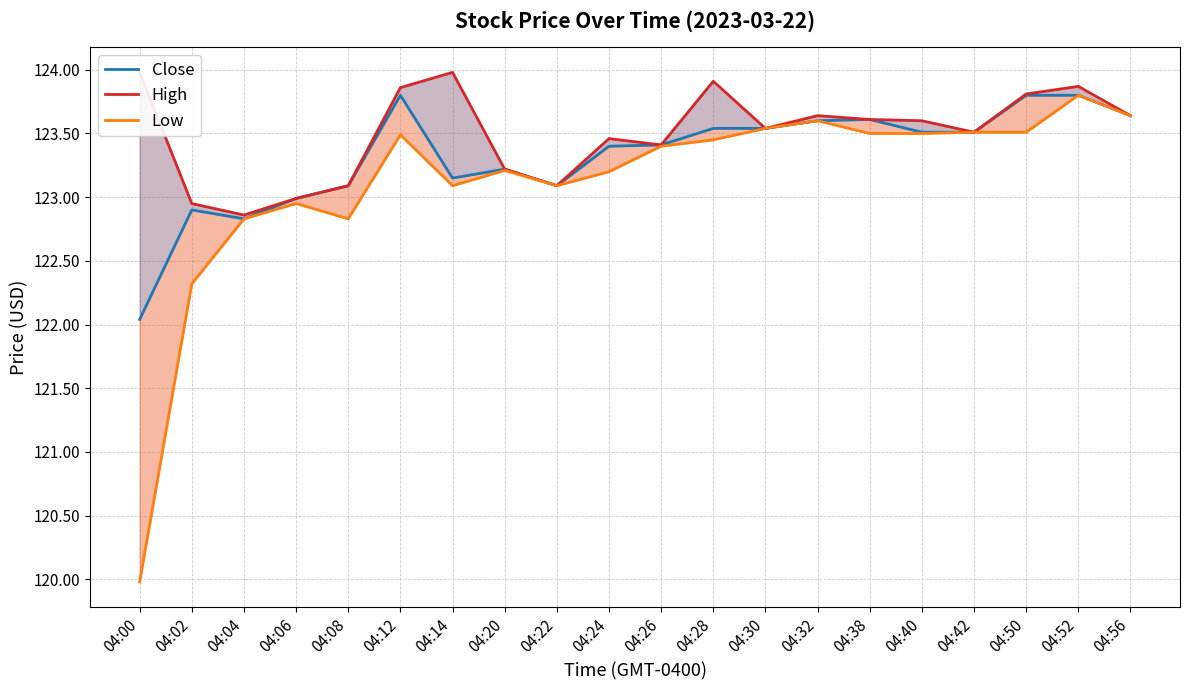

List the labels in order of High value, largest first.

04:00, 04:14, 04:28, 04:52, 04:12, 04:50, 04:32, 04:56, 04:38, 04:40, 04:30, 04:42, 04:24, 04:26, 04:20, 04:08, 04:22, 04:06, 04:02, 04:04